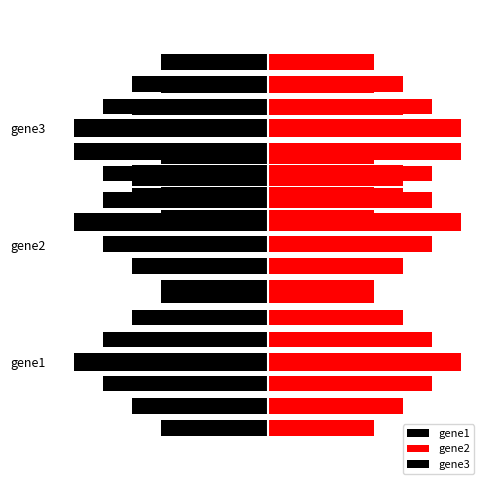

At gene3, list the series in order from largest to smallest.

gene1, gene2, gene3